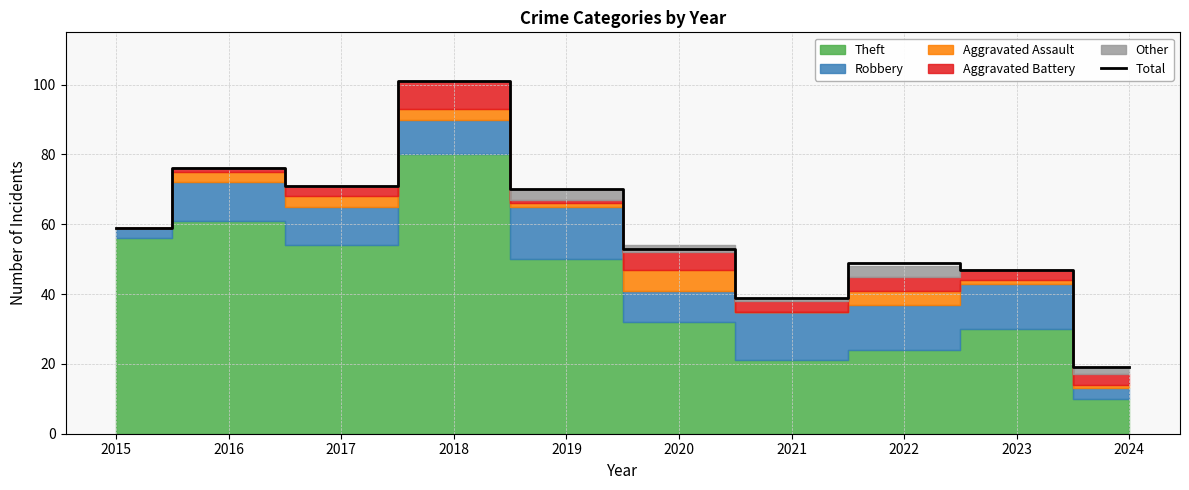

True or false: the data shows 59 at 2015.

True